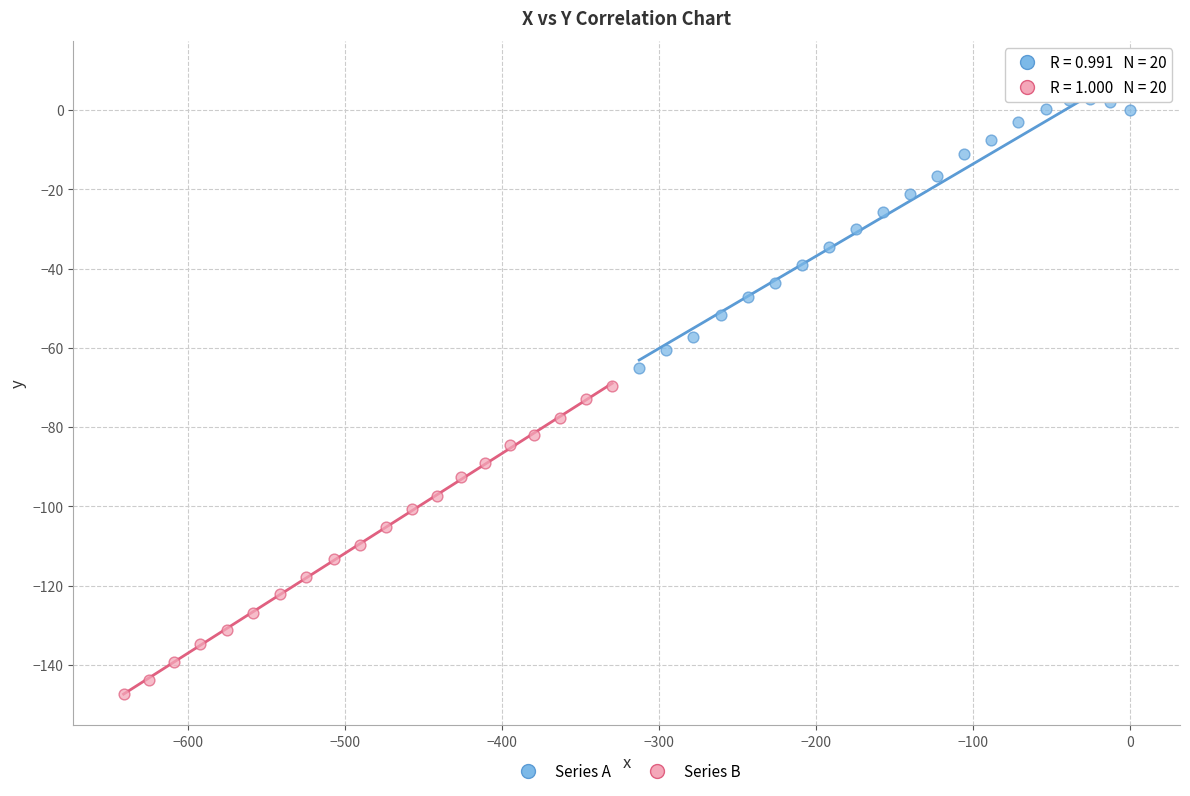

Which series has the largest Y range (max minus min)?

Series B